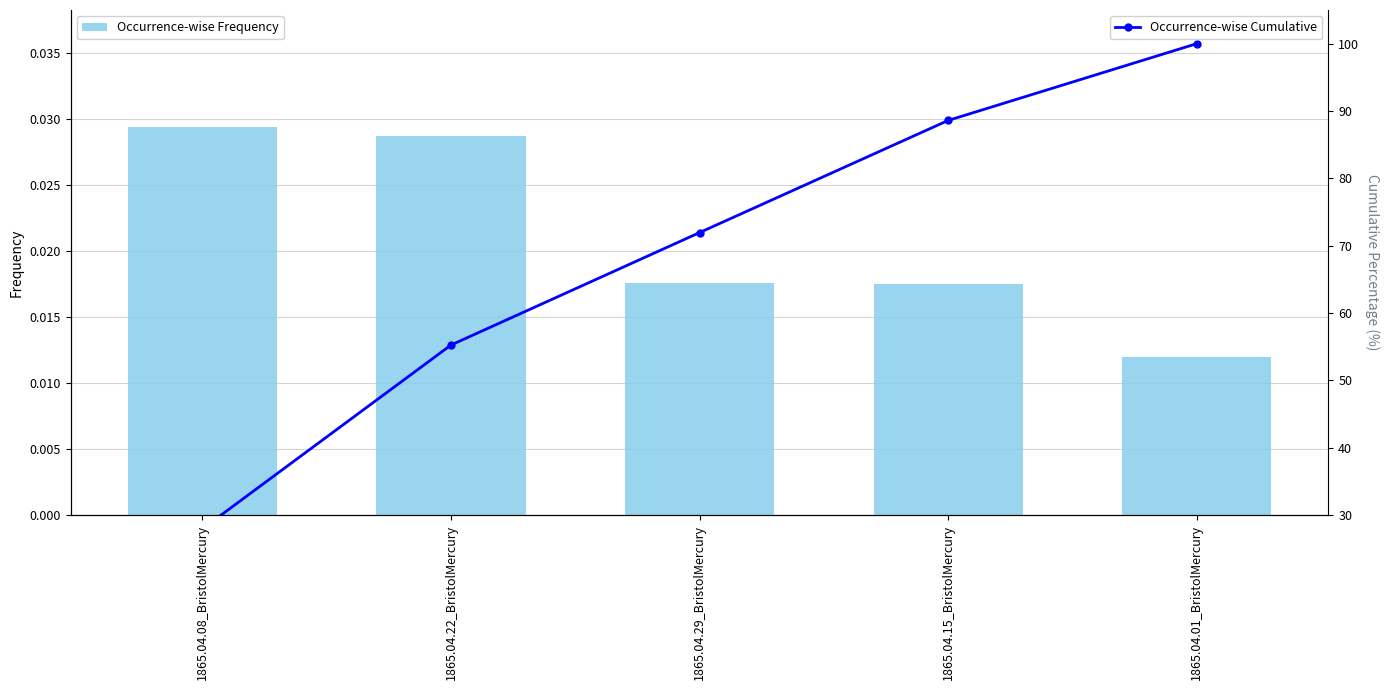

Are the bars horizontal?

No